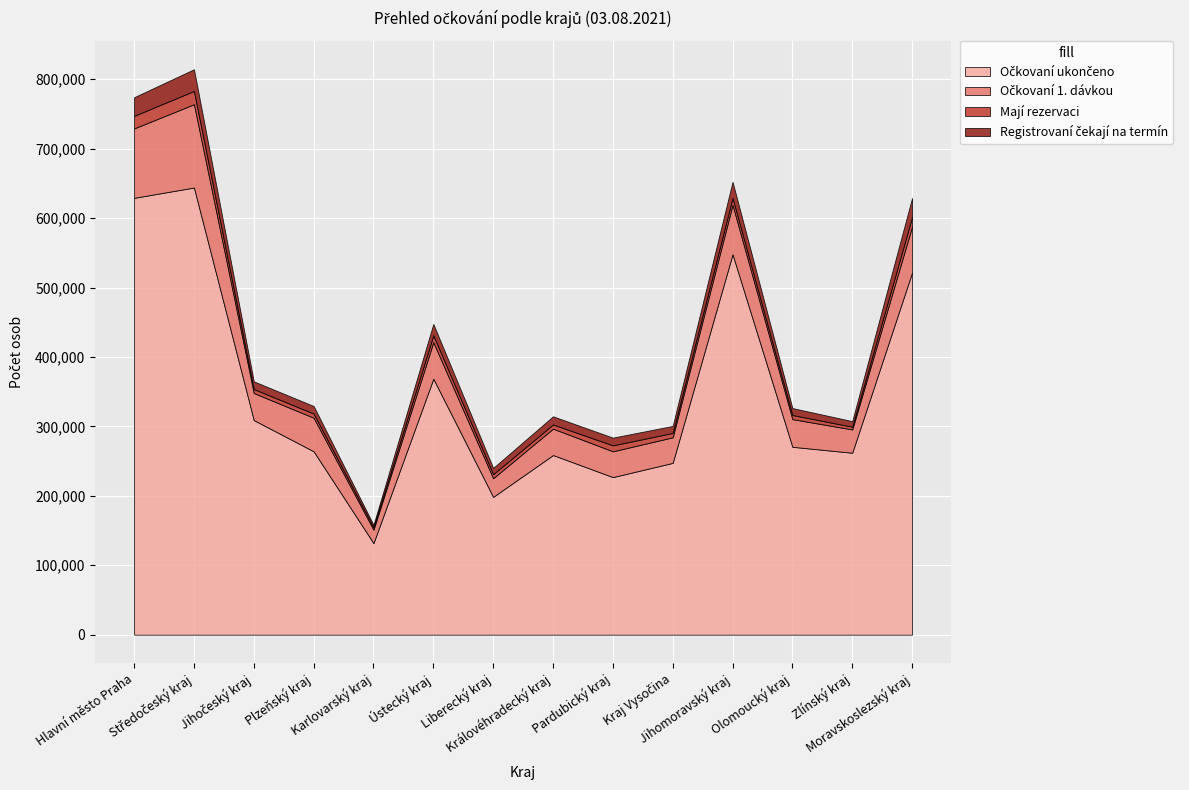

True or false: Očkovaní ukončeno and Rezervace na OČM intersect in this chart.

False